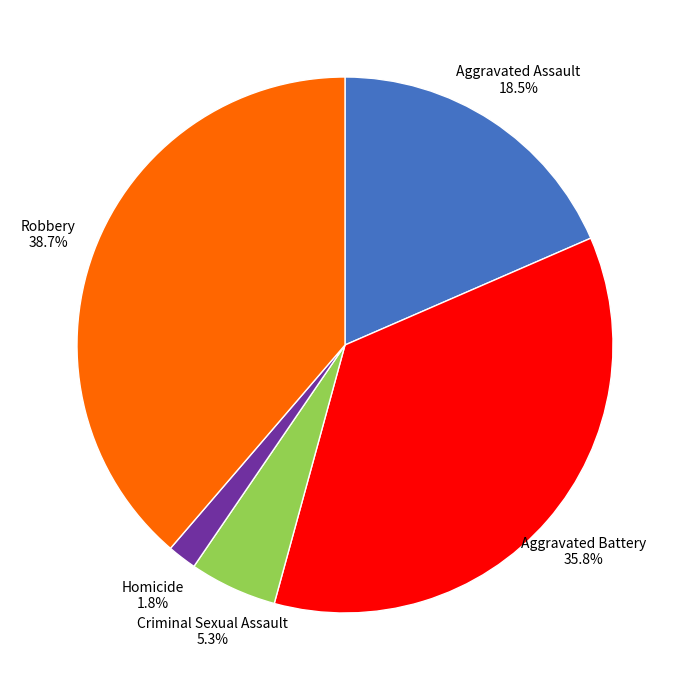

Does any single category account for the majority?

No